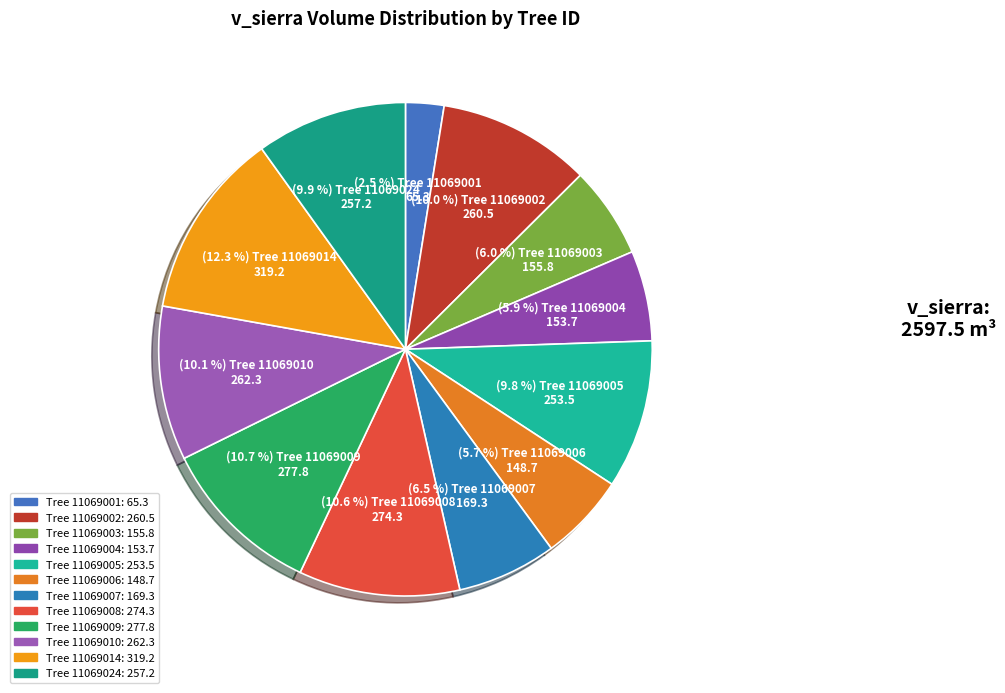

Which category has the biggest portion of the pie?

11069014